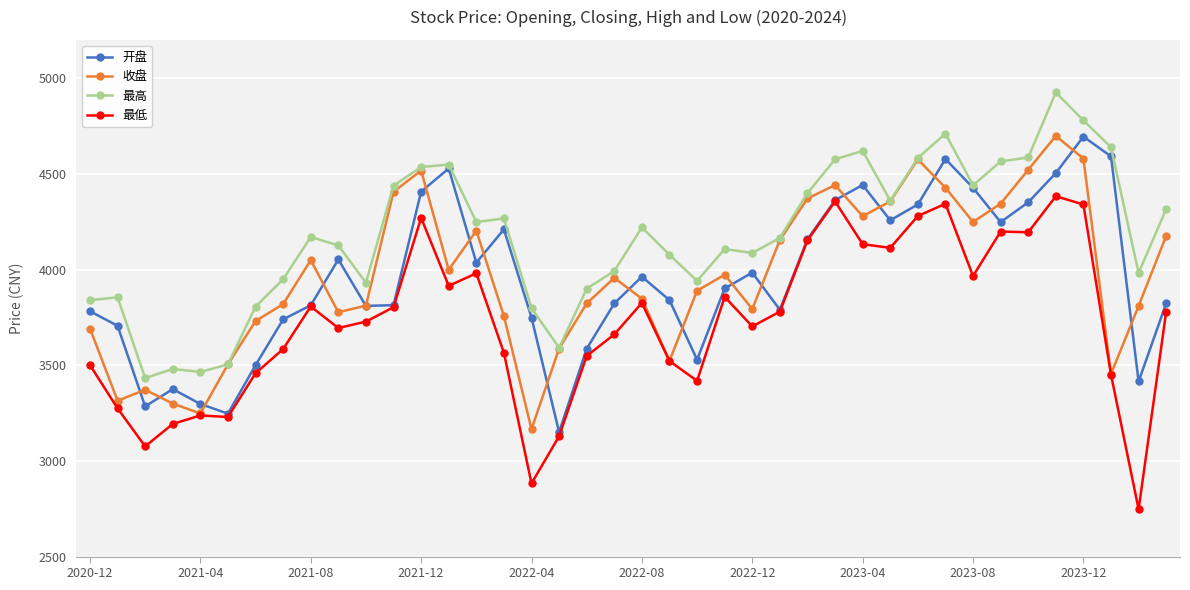

What is the minimum value for 收盘?

3165.6